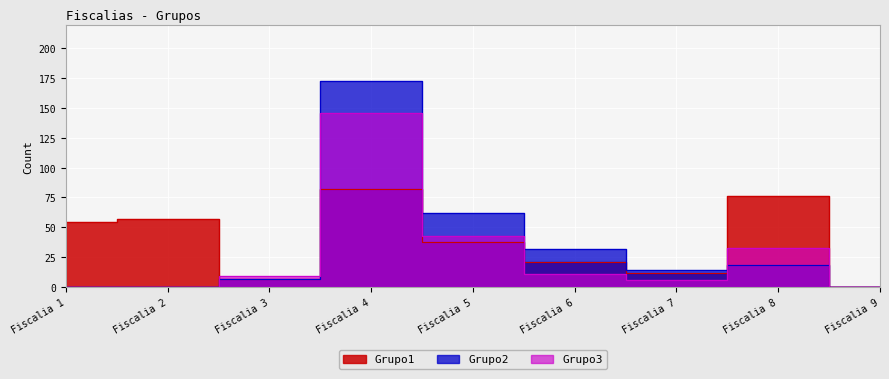

What is the average value of the Grupo1 series?

39